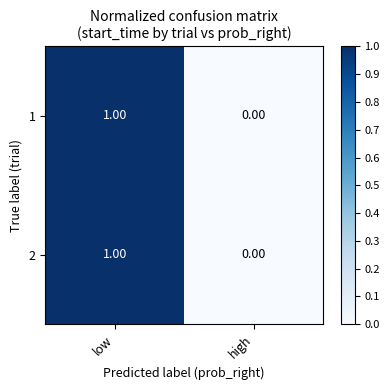

Rank the categories by 1 value from lowest to highest.

high, low